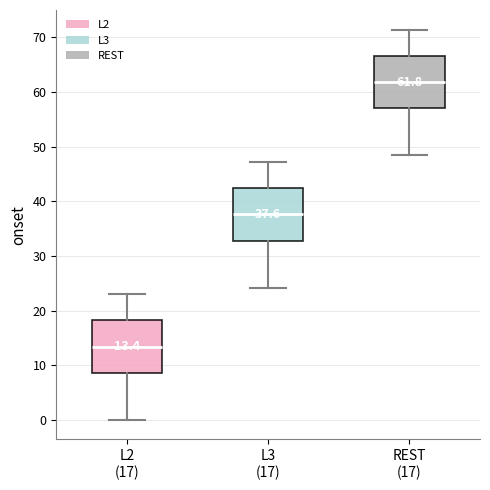

Which box's median line is the lowest?

L2 (17)